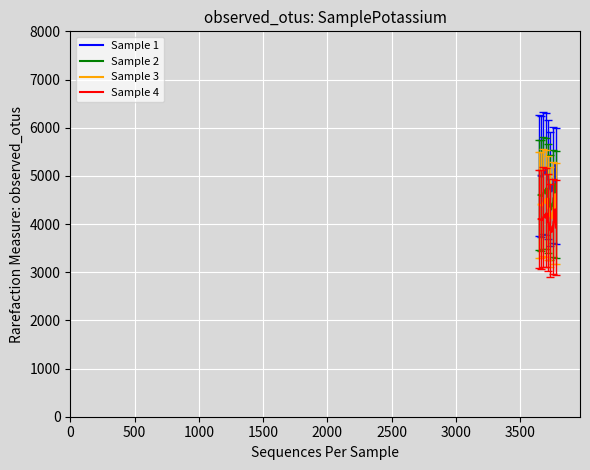

What are all the series names shown in the legend?

Sample 1, Sample 2, Sample 3, Sample 4